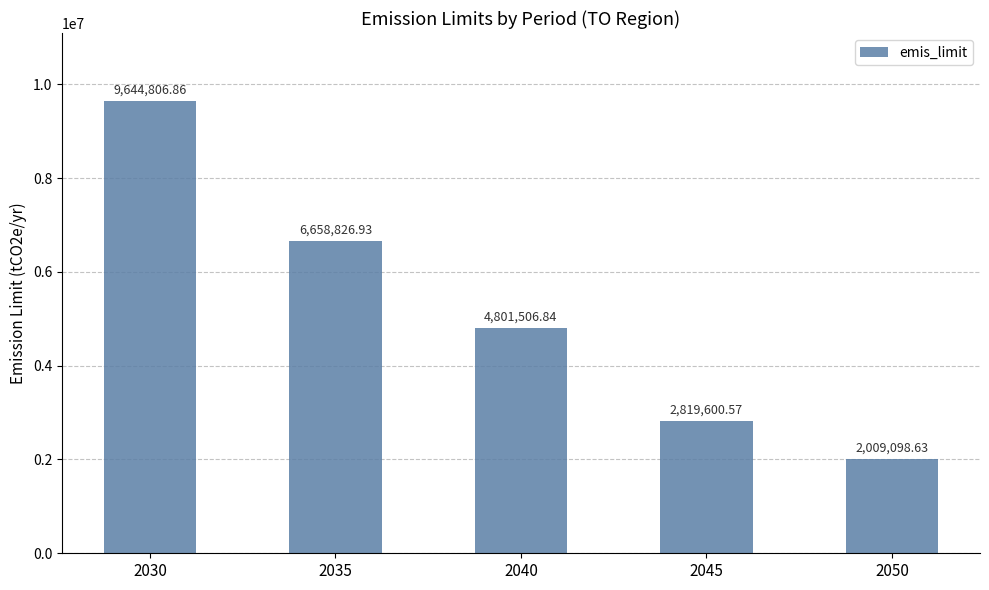

Is it true that the value at 2030 is 14519162.9?

False